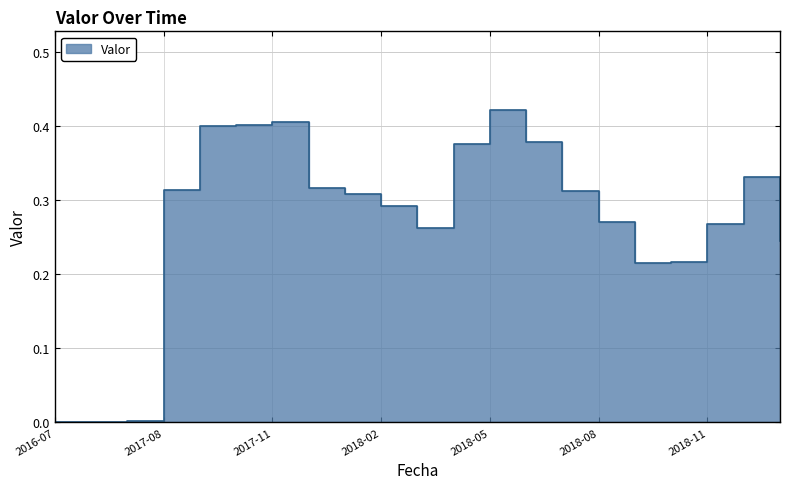

Reading left to right, extract all data points from this chart.

2016-07=0.0	2016-08=0.0	2016-09=0.0	2017-08=0.3	2017-09=0.4	2017-10=0.4	2017-11=0.4	2017-12=0.3	2018-01=0.3	2018-02=0.3	2018-03=0.3	2018-04=0.4	2018-05=0.4	2018-06=0.4	2018-07=0.3	2018-08=0.3	2018-09=0.2	2018-10=0.2	2018-11=0.3	2018-12=0.3	2019-01=0.2